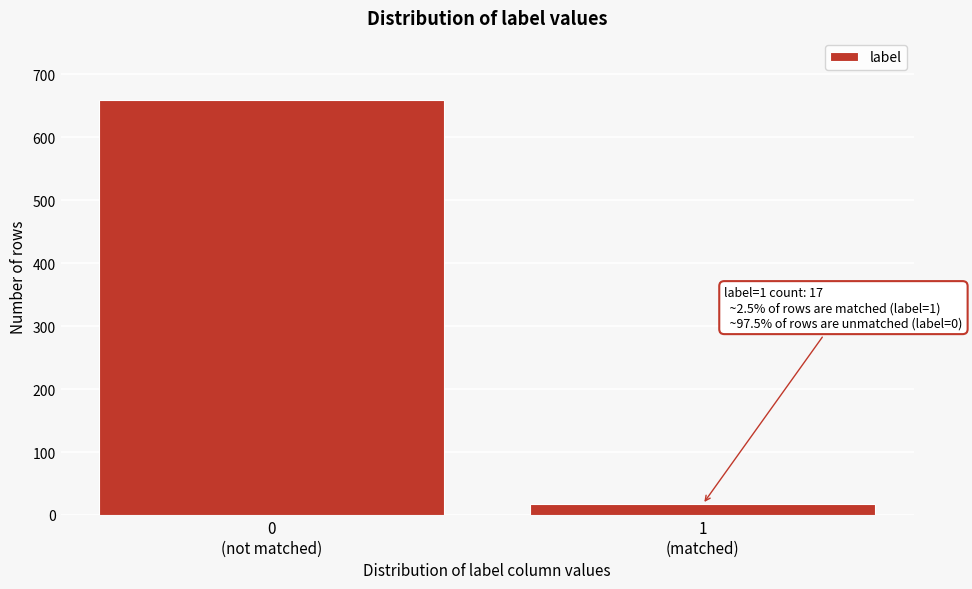

Reading left to right, transcribe all the data shown in this chart.

659	17